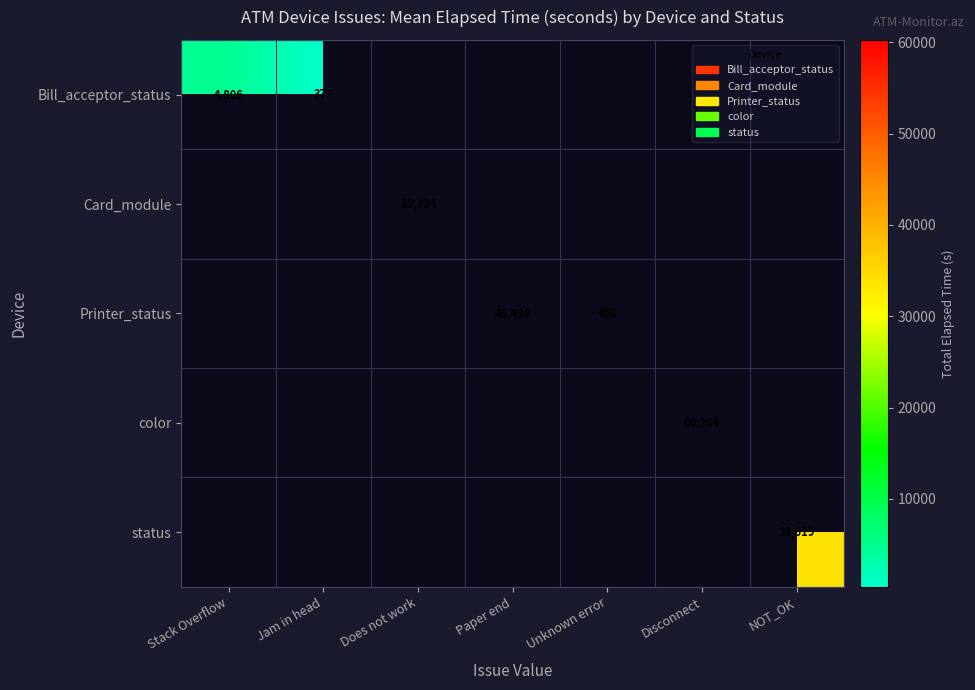

Which has a higher value, Jam in head or Unknown error?

Unknown error